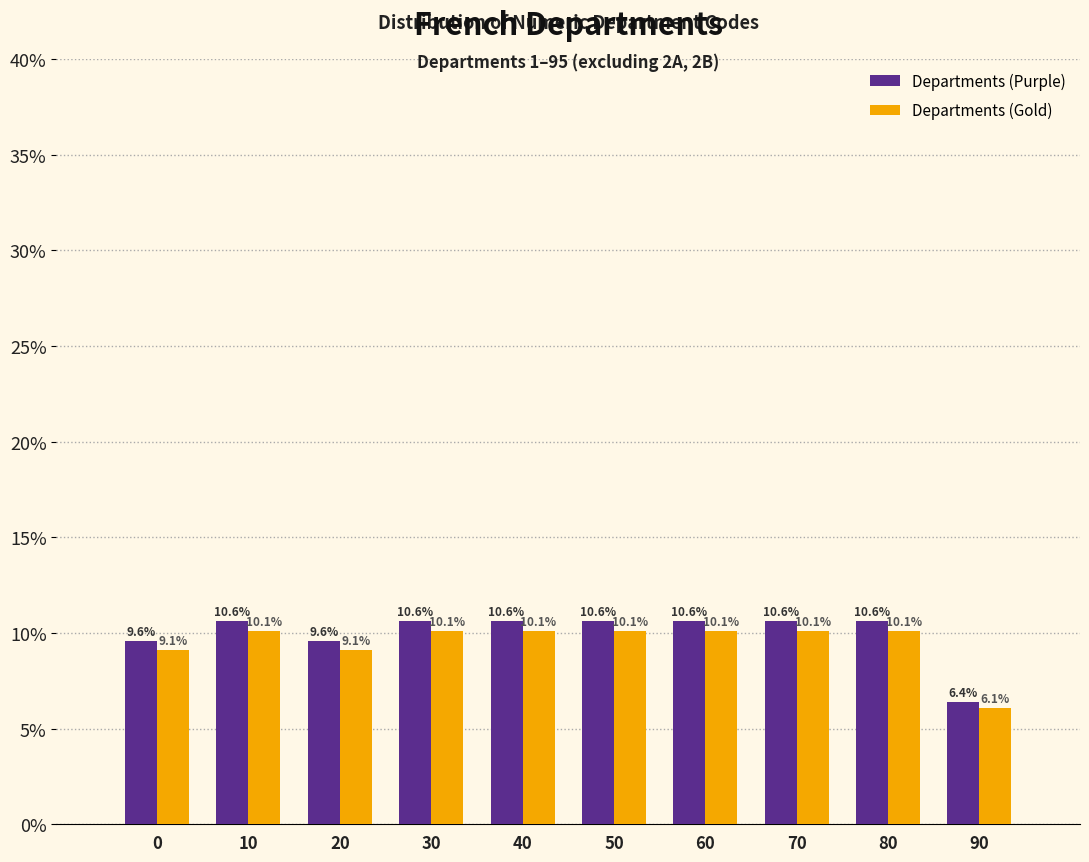

Reading left to right, list all the values displayed in this chart.

Departments (Purple): 0=9.6	10=10.6	20=9.6	30=10.6	40=10.6	50=10.6	60=10.6	70=10.6	80=10.6	90=6.4
Departments (Gold): 0=9.1	10=10.1	20=9.1	30=10.1	40=10.1	50=10.1	60=10.1	70=10.1	80=10.1	90=6.1